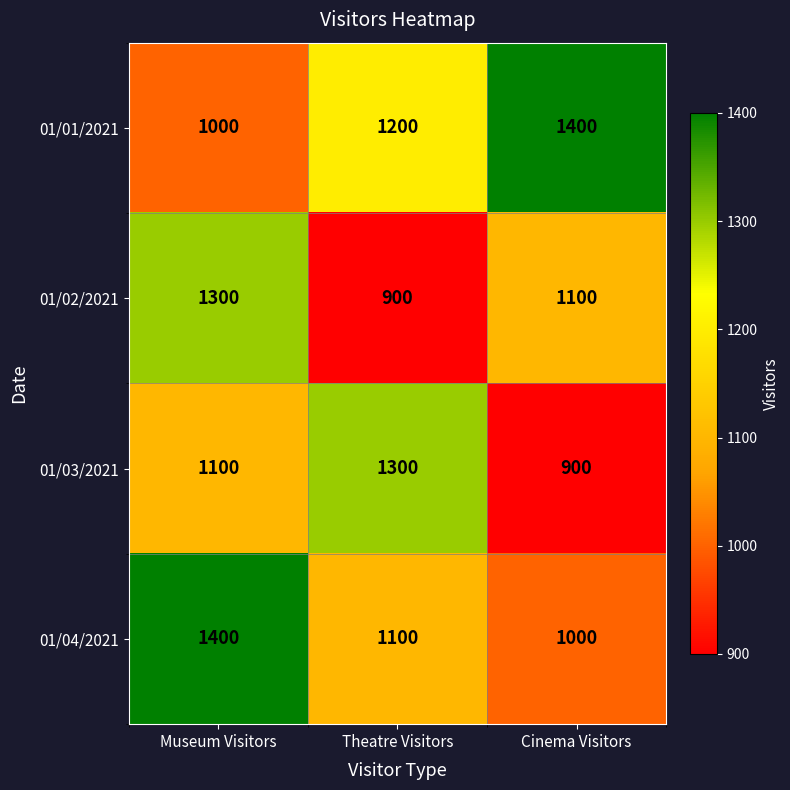

How many values in the 01/04/2021 series are below 1100?

1